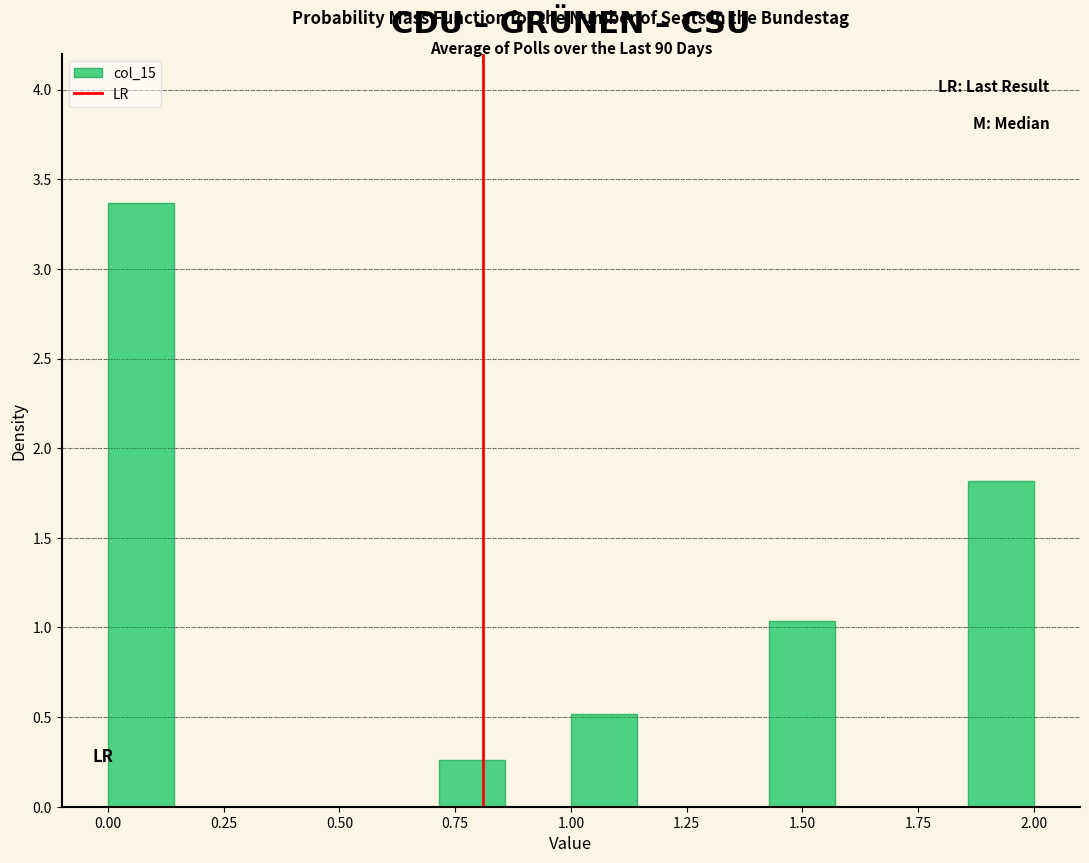

Read against the x-axis, roughly where is the centre of the tallest bar?

0.05